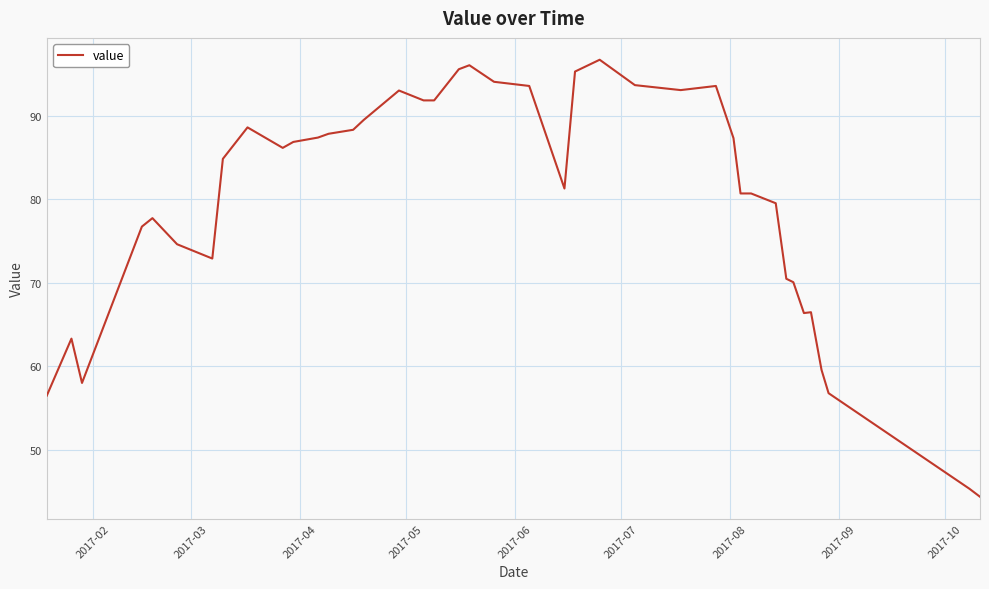

What is the difference between the maximum and minimum values?

52.3